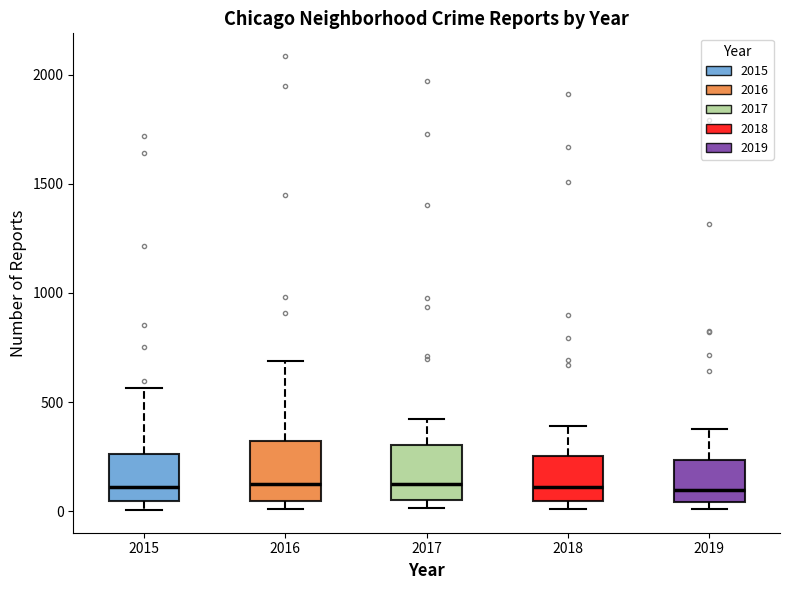

Where does the median line of the box at x = 2016 sit on the y-axis? The values are not printed on the chart, so give them approximately, as read against the axis.

150